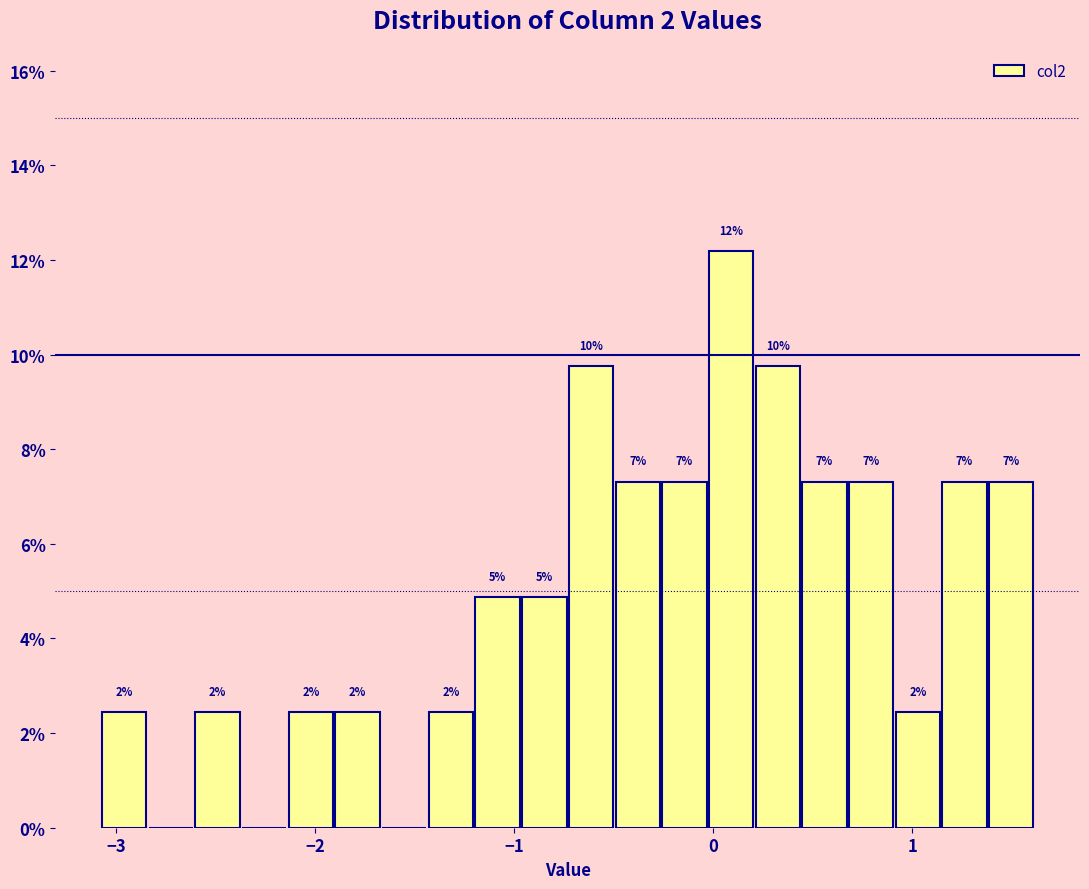

Read against the x-axis, roughly where is the centre of the tallest bar?

0.1